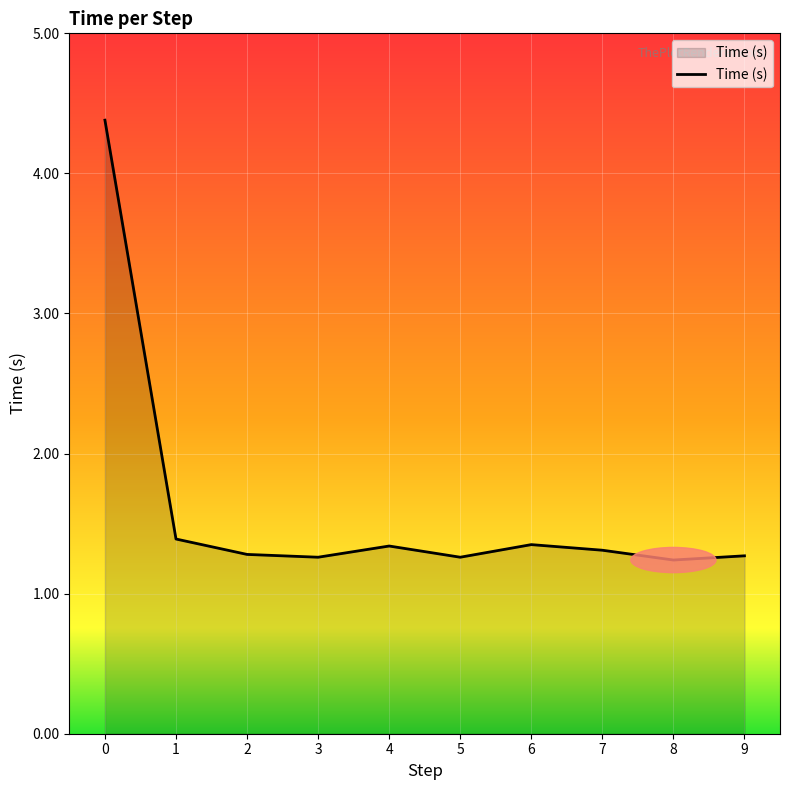

What is the maximum value shown in the chart?

4.4